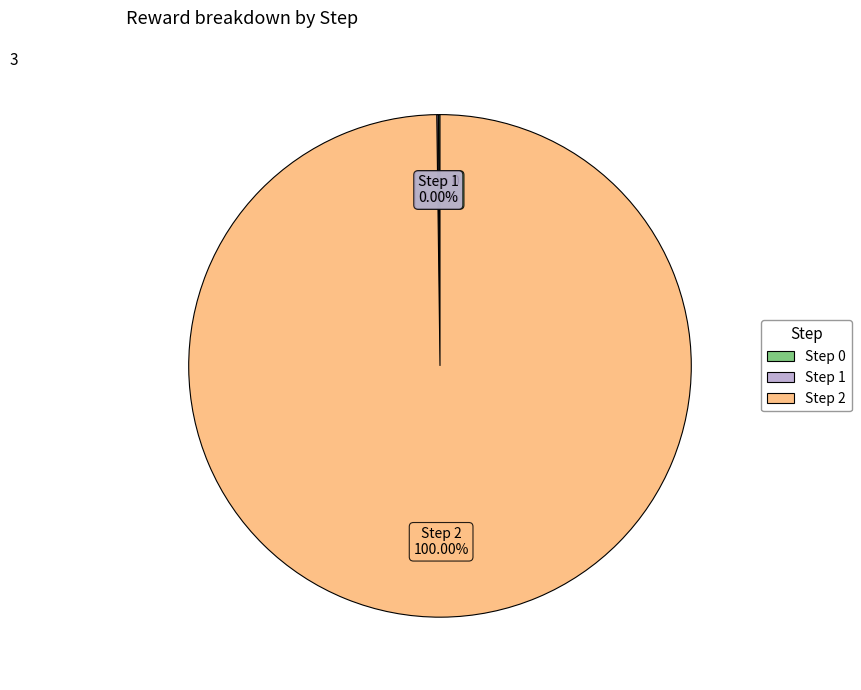

Which category has the biggest portion of the pie?

Step 2